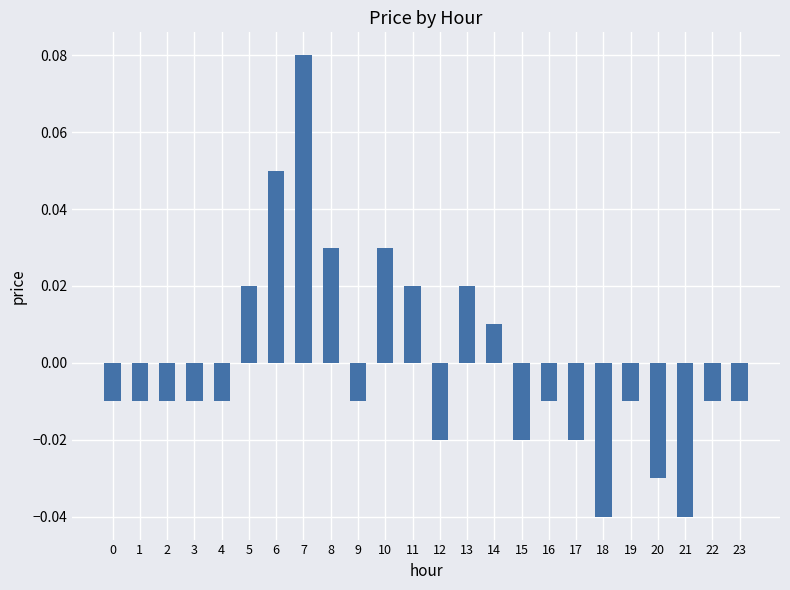

At which category does the chart reach its peak across all series?

7